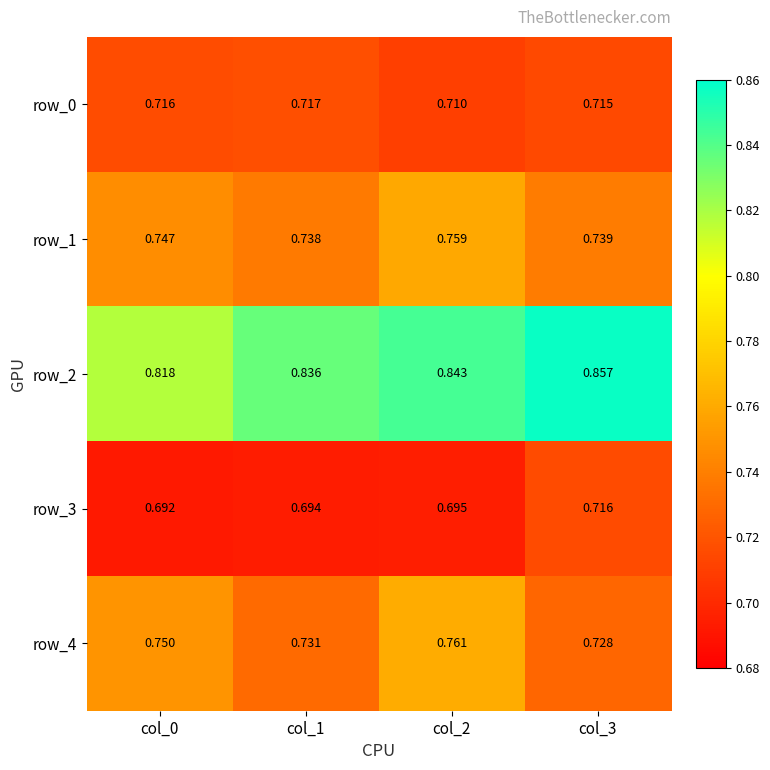

Which category has the highest value across all series?

col_3